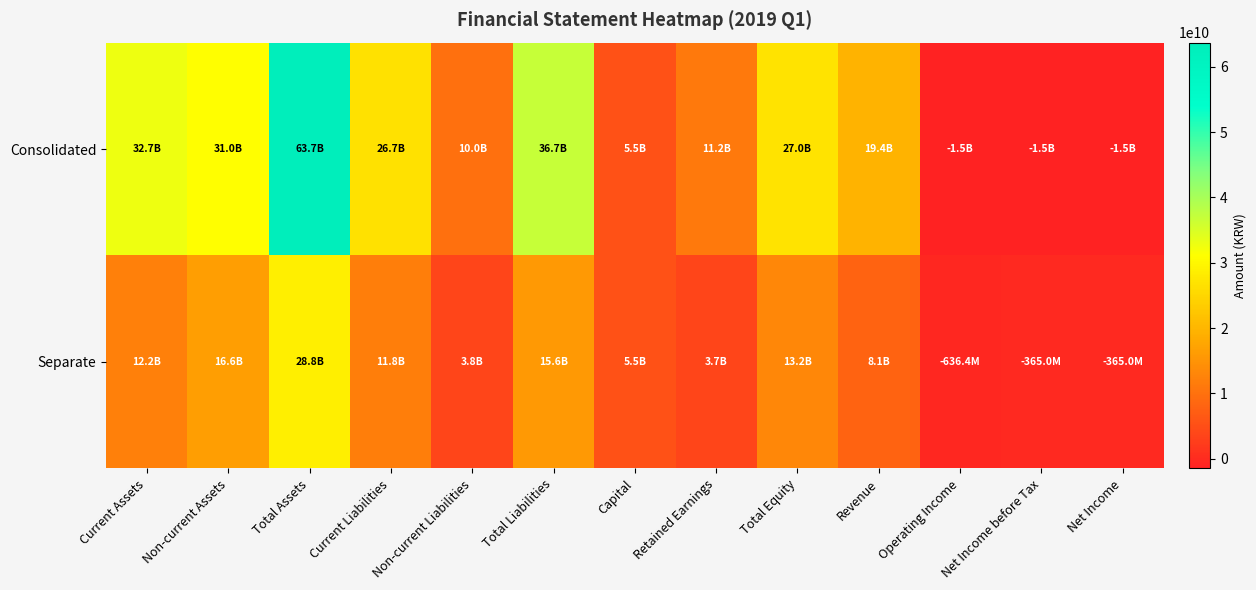

At Current Liabilities, list the series in order from largest to smallest.

Consolidated, Separate